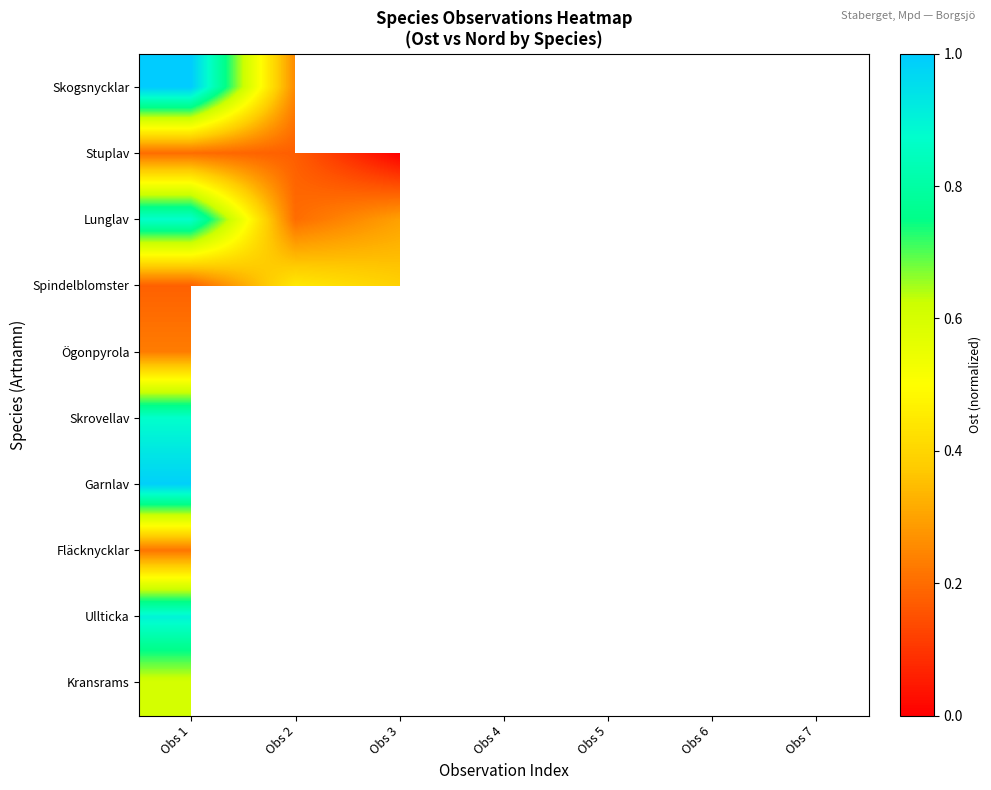

Is it true that Lunglav equals 0.3 at Obs 1?

False